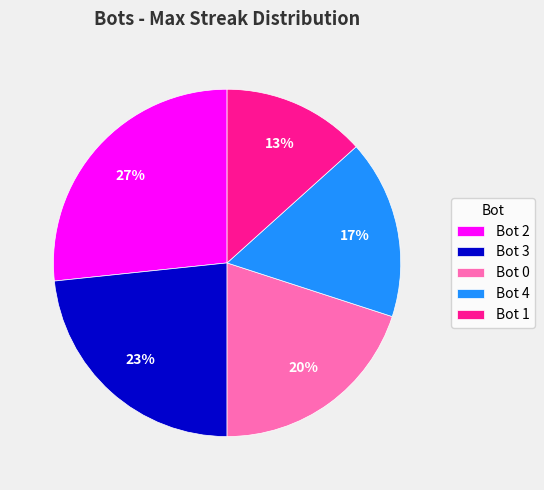

How many segments does this pie chart have?

5